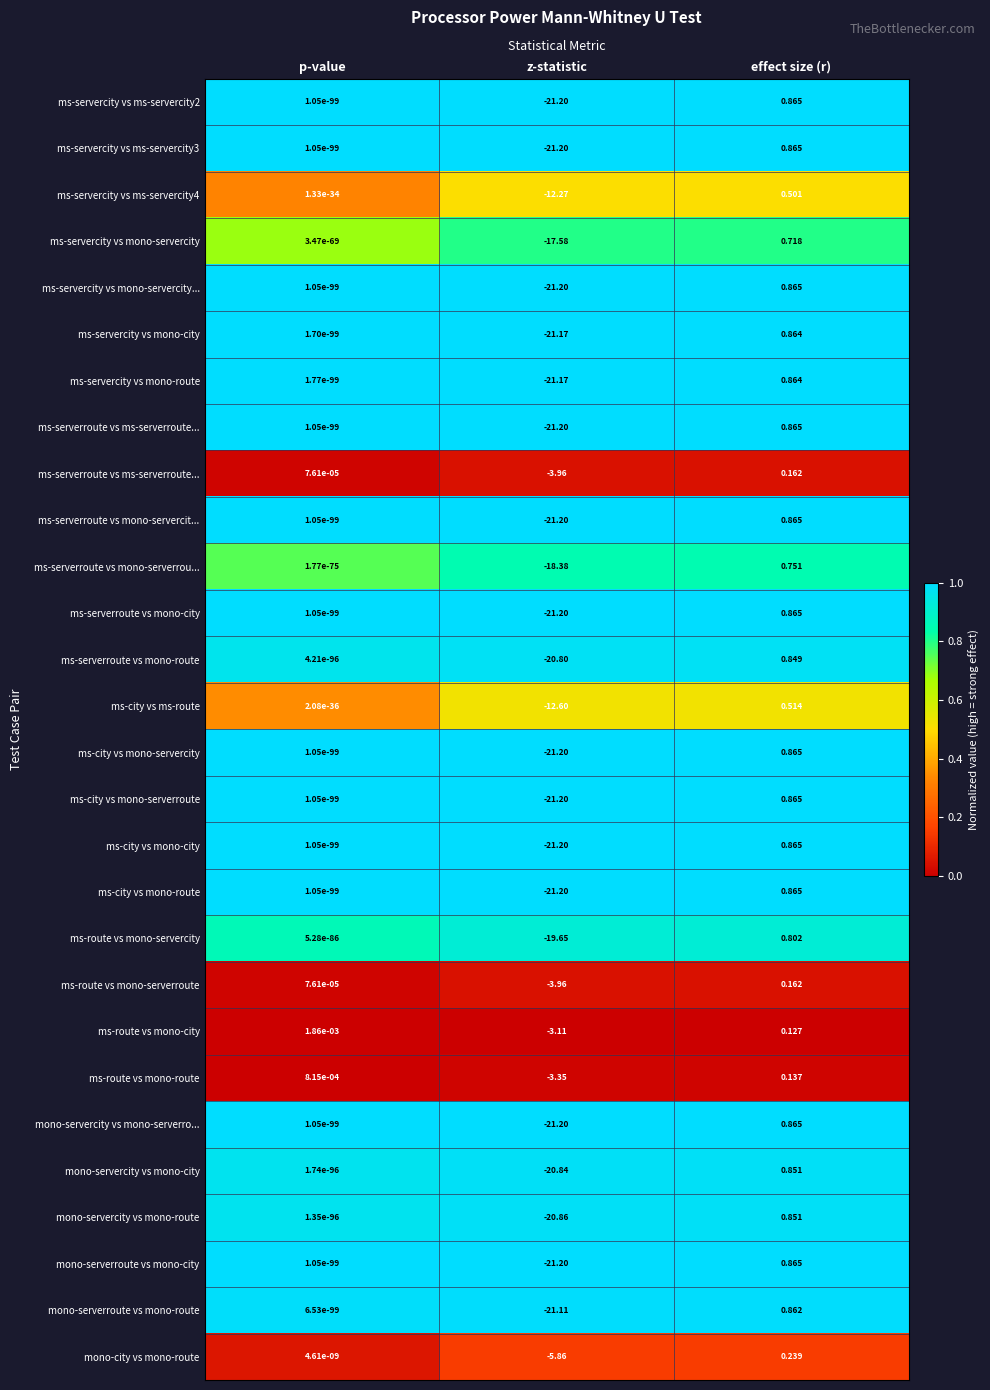

Which has a higher value, p-value or z-statistic?

p-value